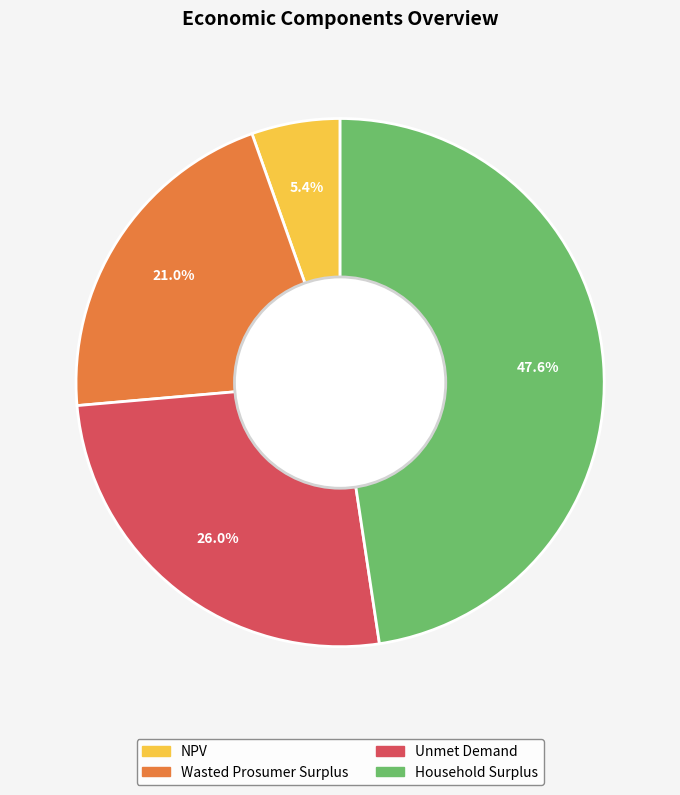

Which has a higher value, Wasted Prosumer Surplus or Unmet Demand?

Unmet Demand